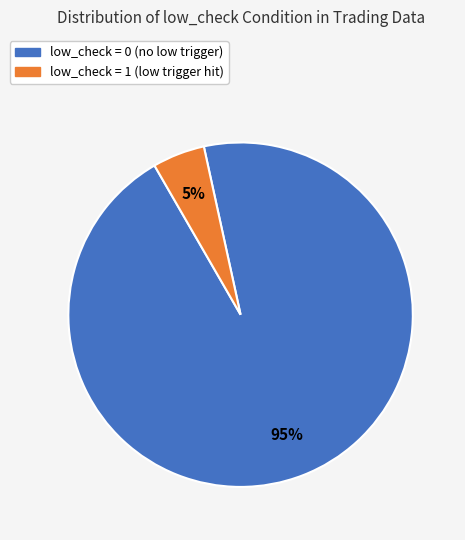

Is there any slice that represents more than half of the pie?

Yes